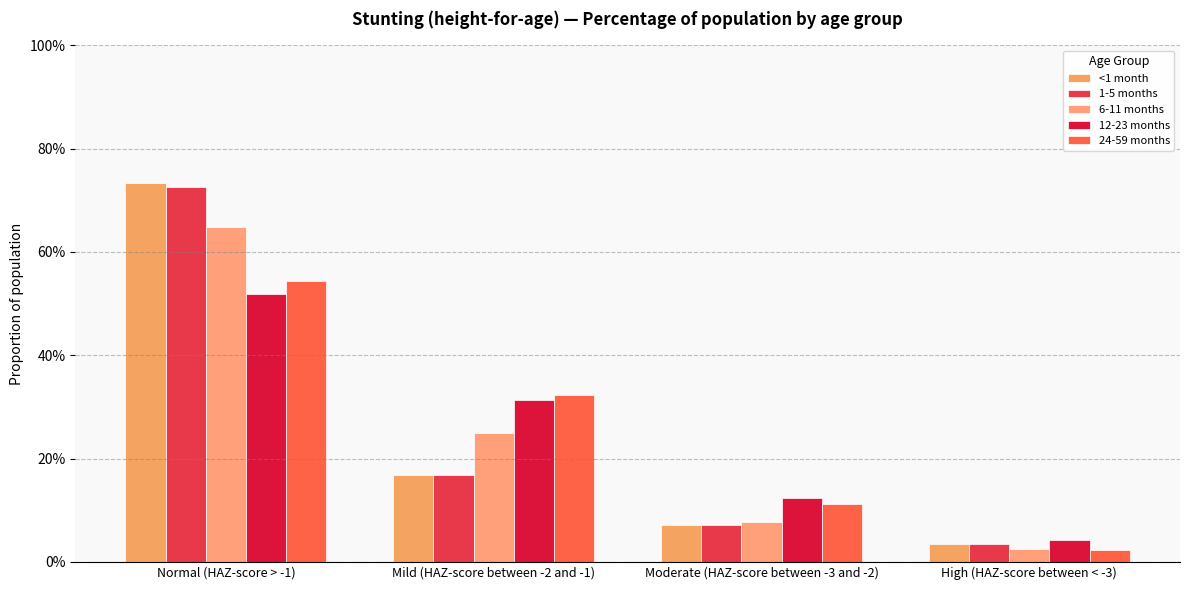

What is the sum of all 6-11 months values?

1.0